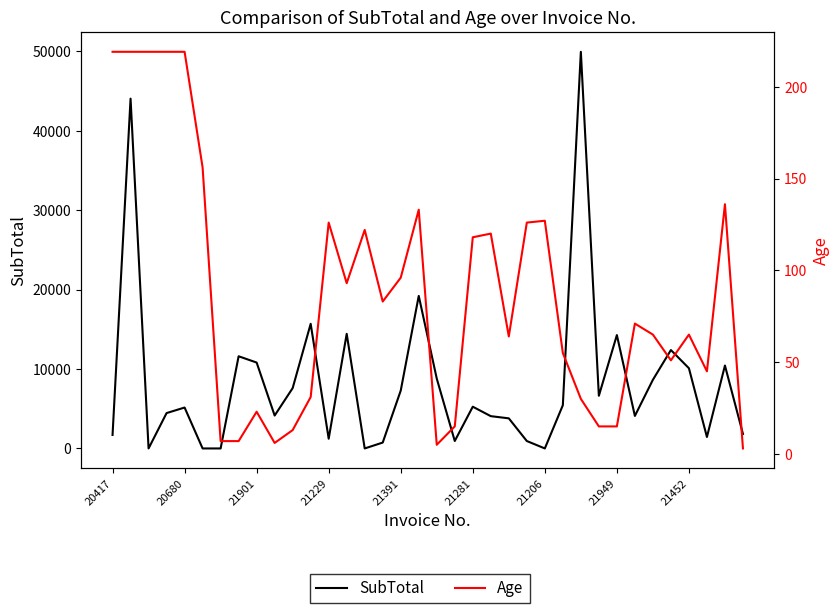

What is the value of the SubTotal point at the 23rd from the left?

3789.9